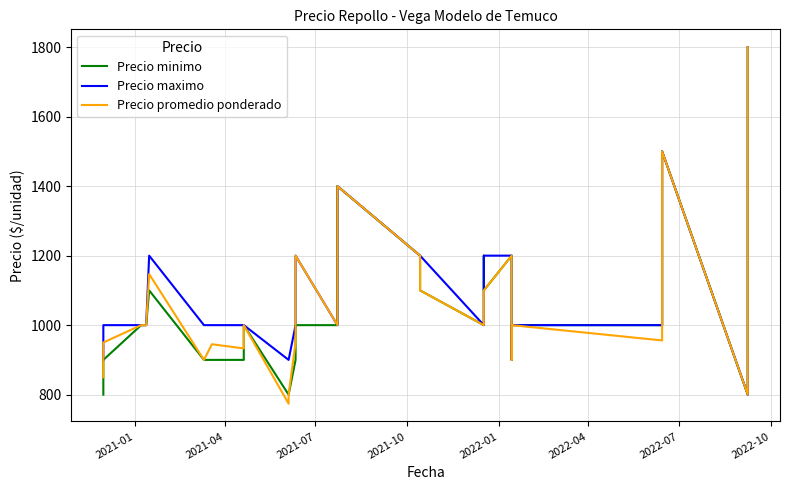

How many lines are shown in the chart?

3